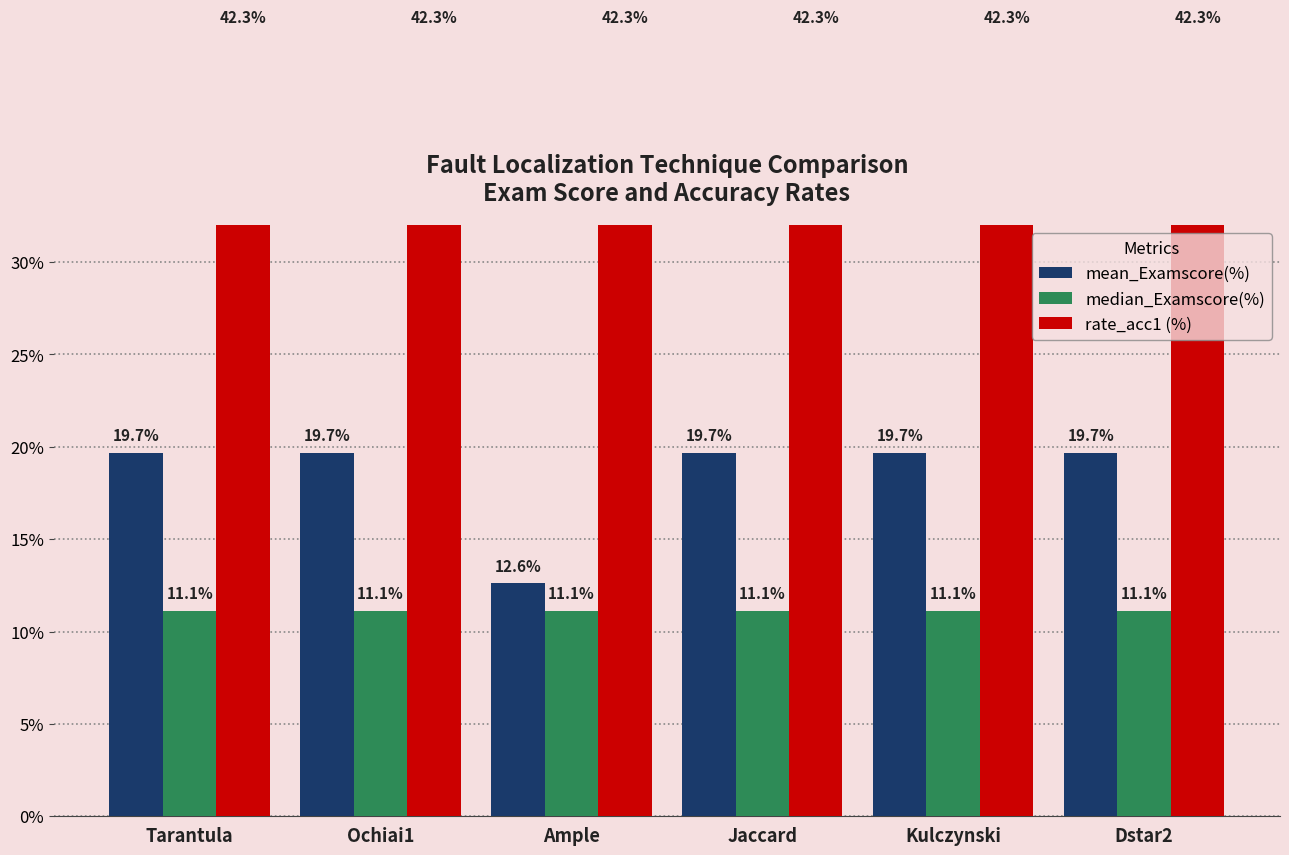

Between Tarantula and Ample, which series saw the biggest shift?

mean_Examscore(%)